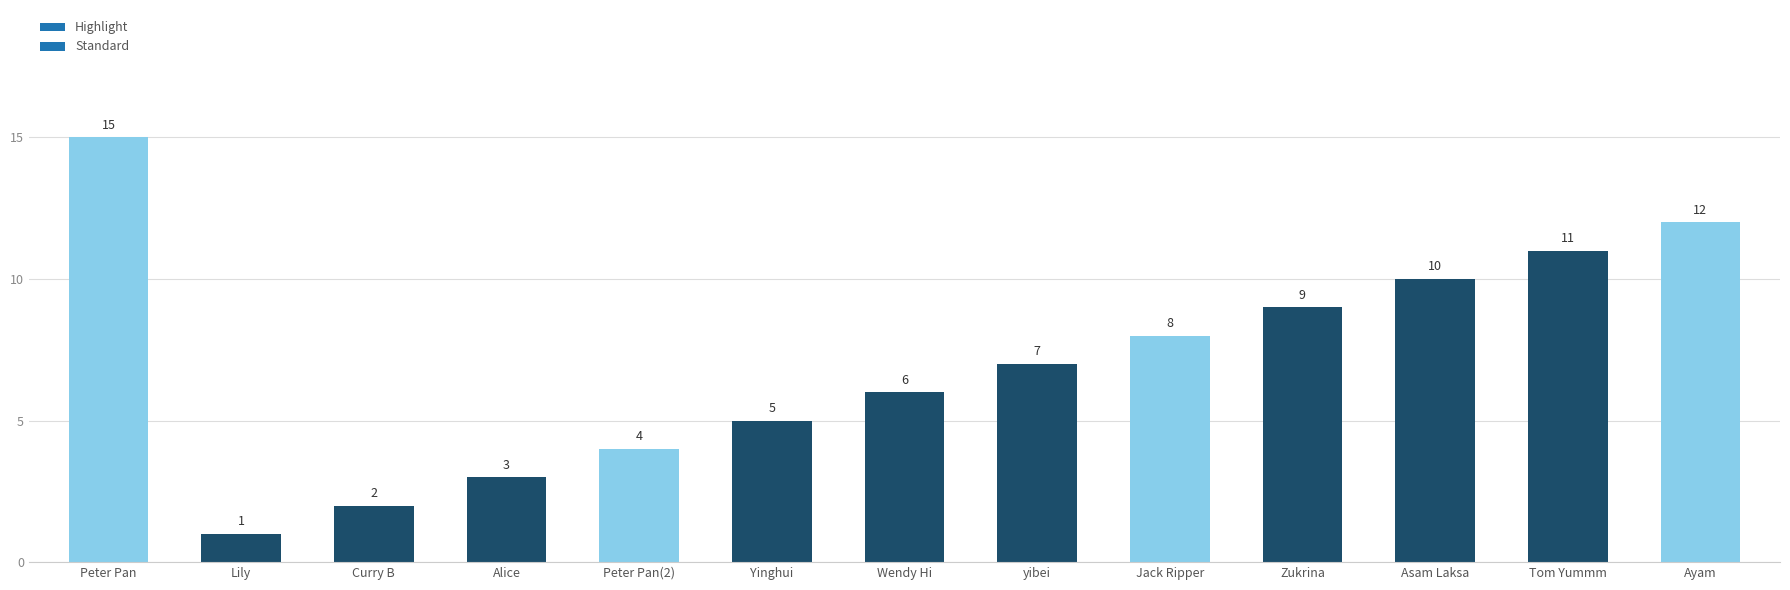

How many categories are shown in the chart?

13